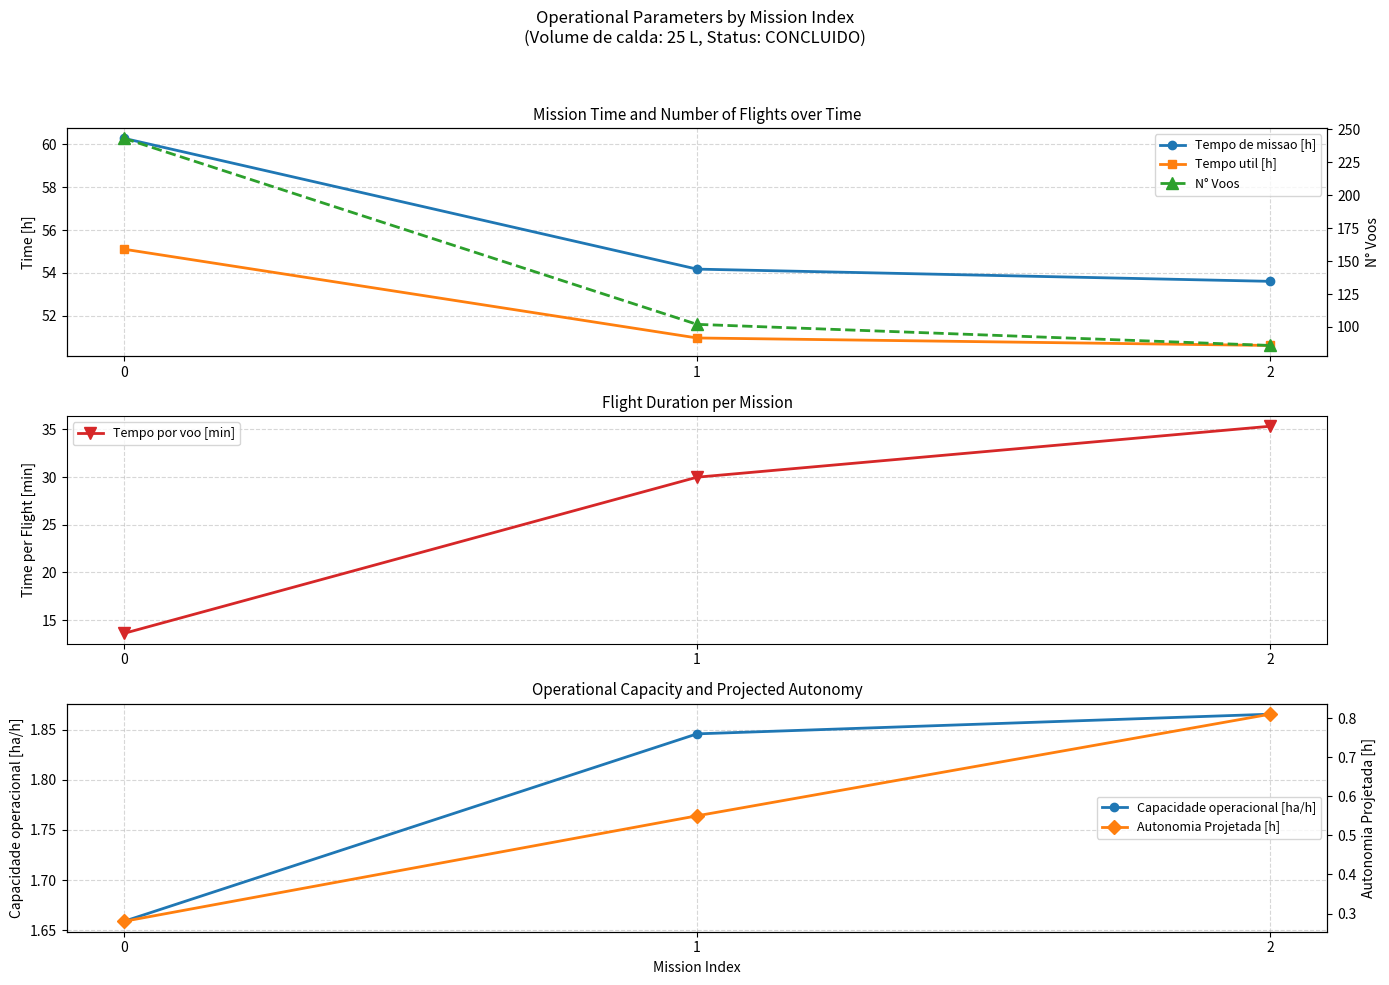

List the series in order of their peak value, lowest first.

Autonomia Projetada [h], Capacidade operacional [ha/h], Tempo por voo [min], Tempo util [h], Tempo de missao [h], N° Voos